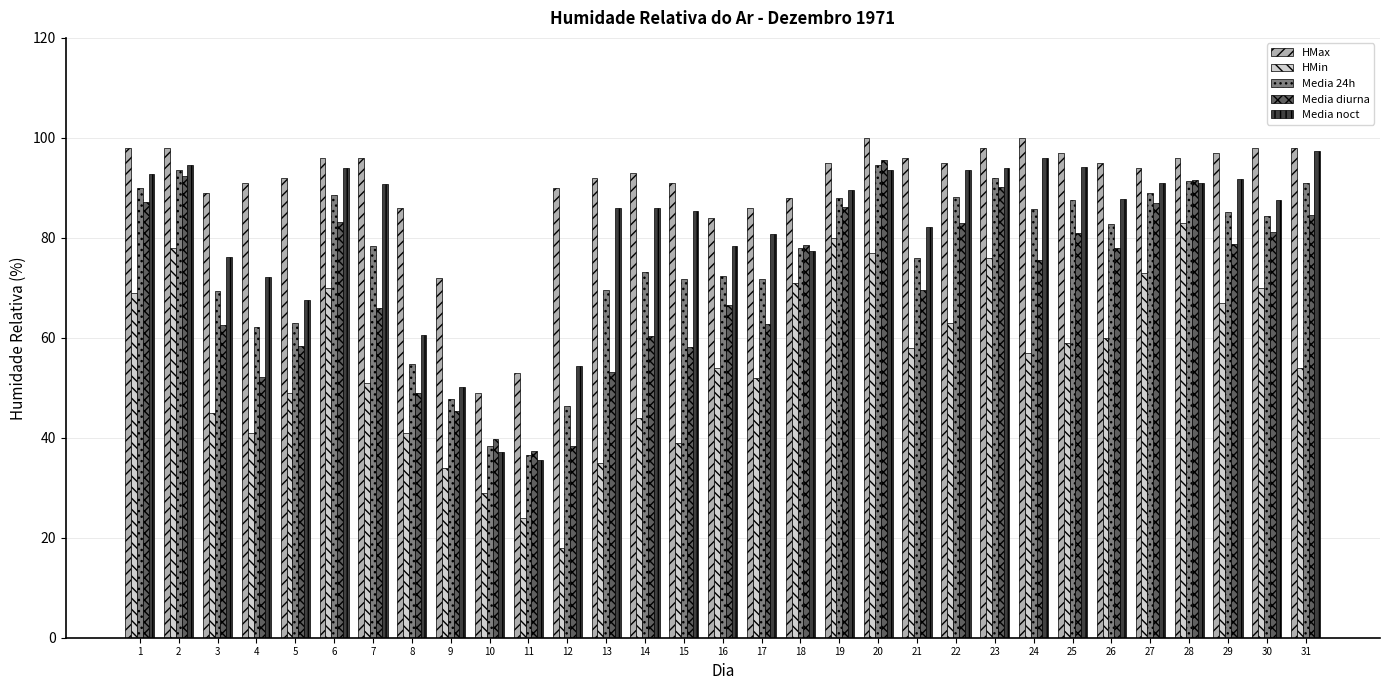

What is the difference between the highest and lowest values at 13?

57.0